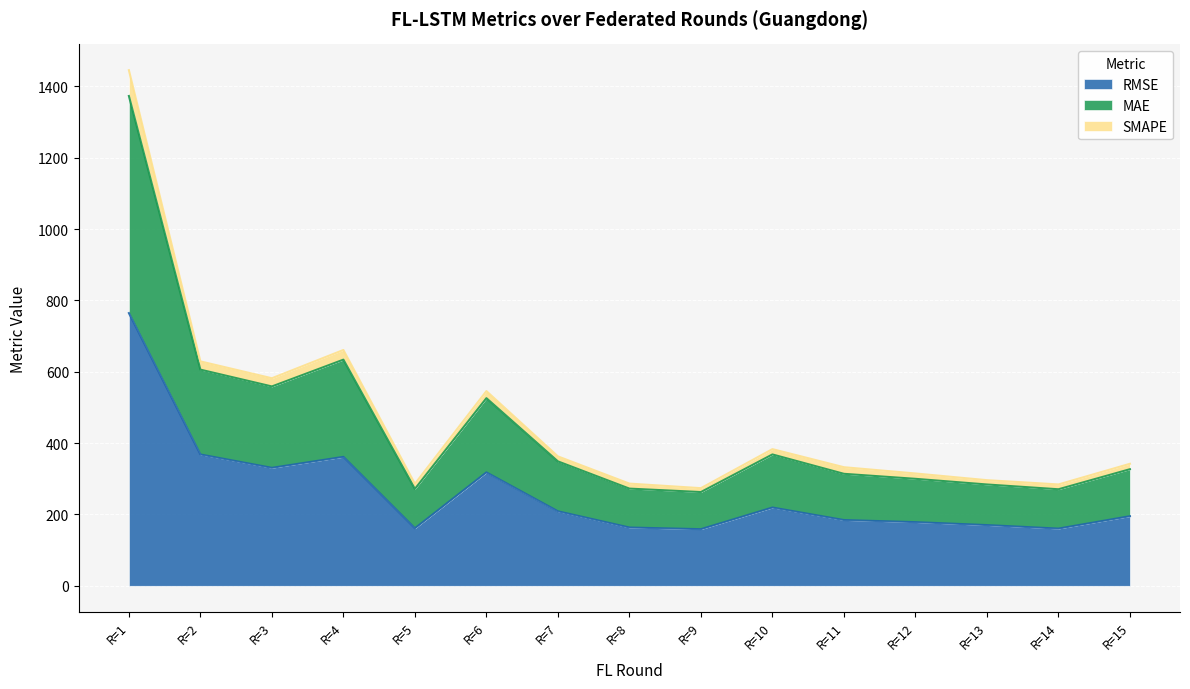

Which category has the highest value in the RMSE series?

R=1